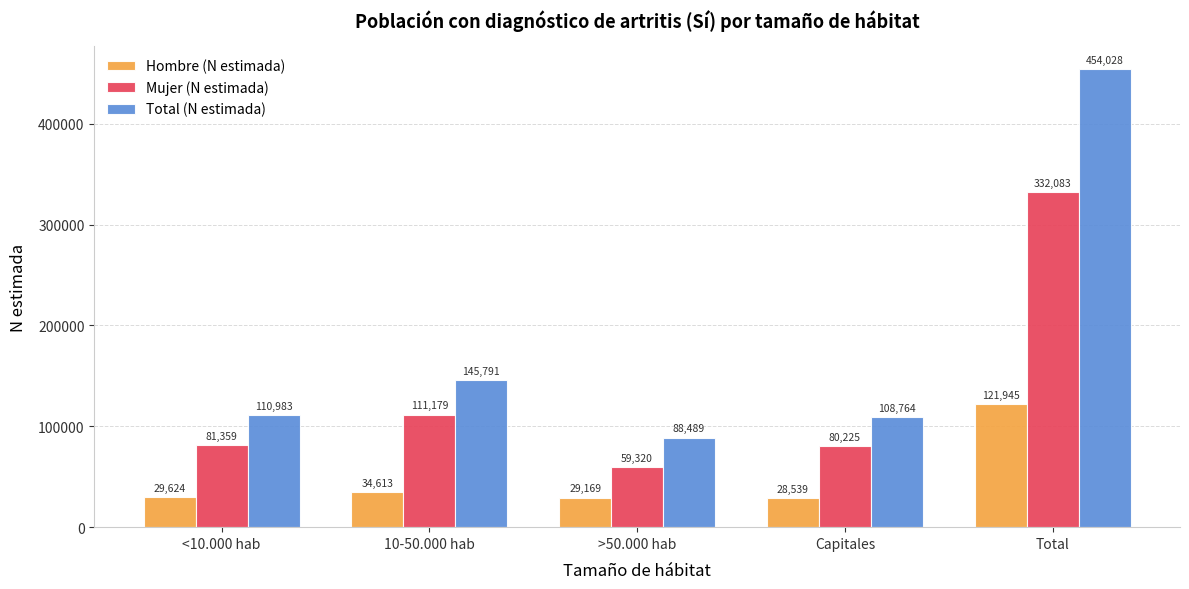

What is the difference between the maximum and second lowest values in the Hombre (N estimada) series?

92776